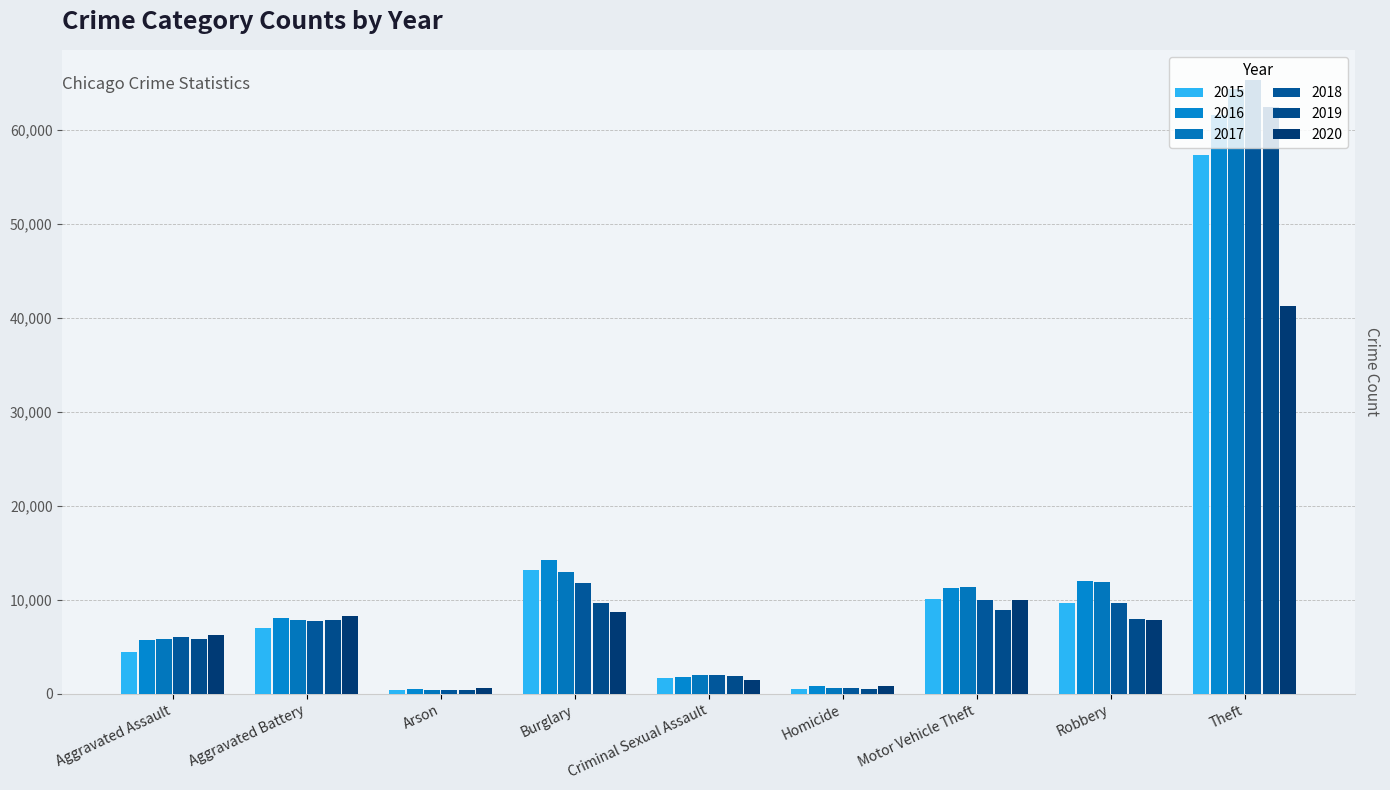

What is the total value across all series at Burglary?

70617